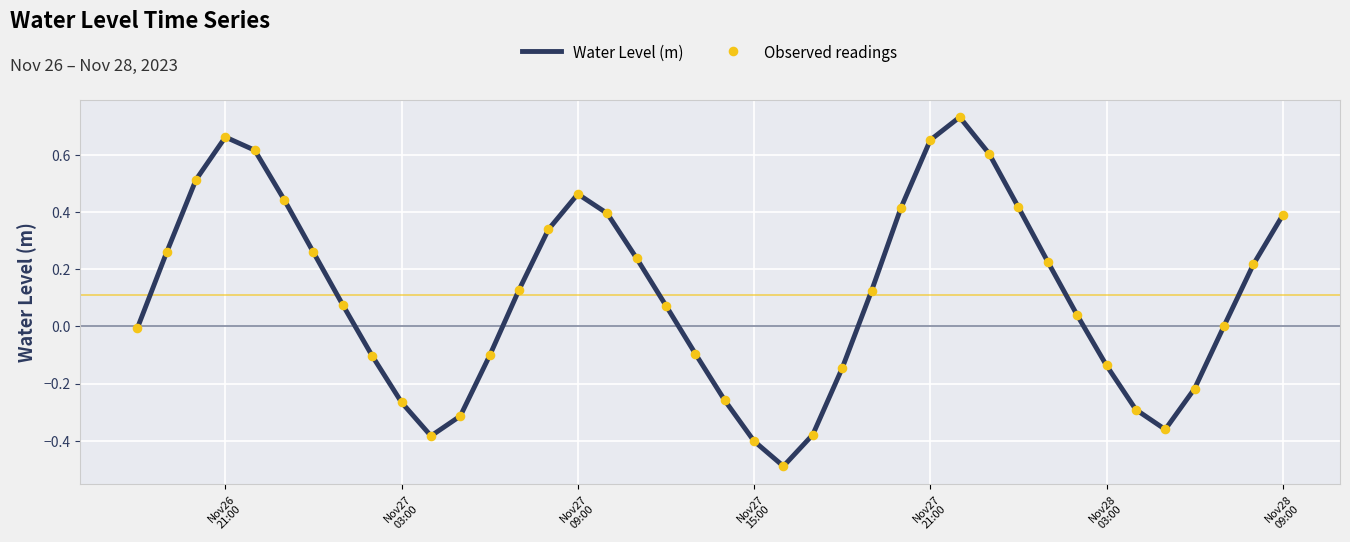

What is the difference between the maximum and minimum values?

1.2